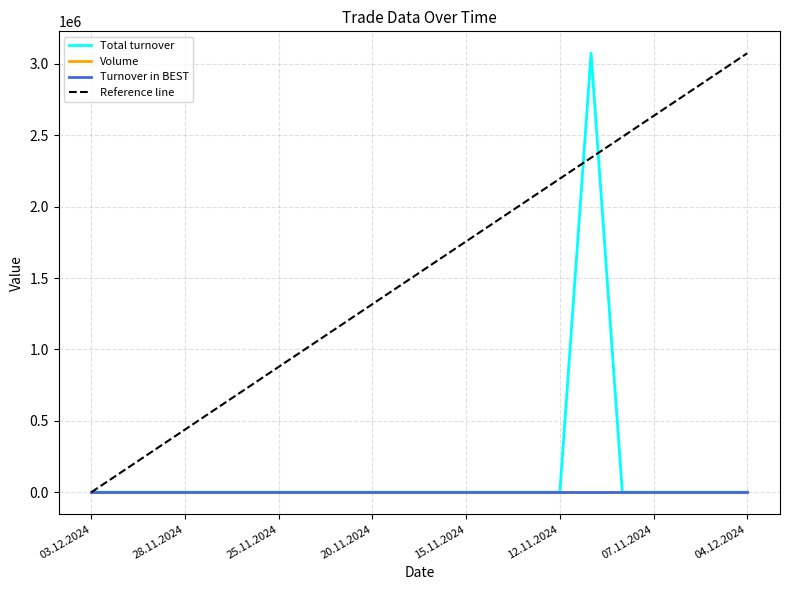

Is this an area chart (filled region under the line)?

No